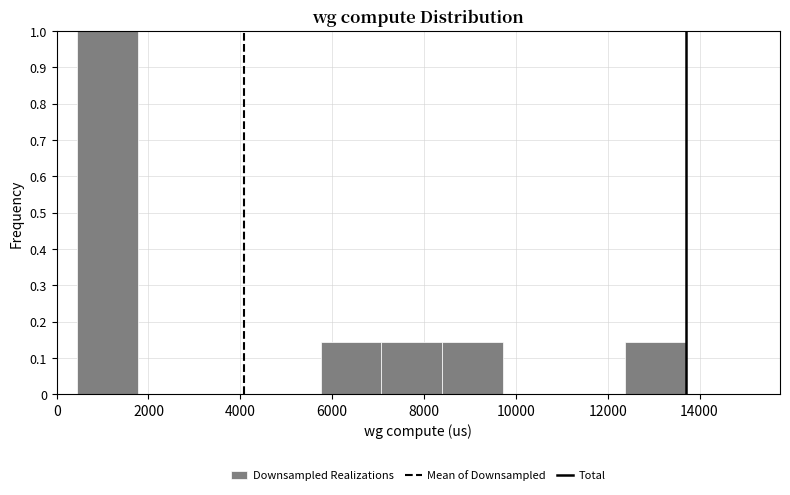

Reading left to right, transcribe this chart: for each bar, give the range it covers on the x-axis and its height. Neither the bar edges nor the heights are printed on the chart, so give them approximately, as read against the axes.

400 to 1800: 1.00
1800 to 3000: 0
3000 to 4400: 0
4400 to 5800: 0
5800 to 7000: 0.14
7000 to 8400: 0.14
8400 to 9800: 0.14
9800 to 11000: 0
11000 to 12400: 0
12400 to 13600: 0.14